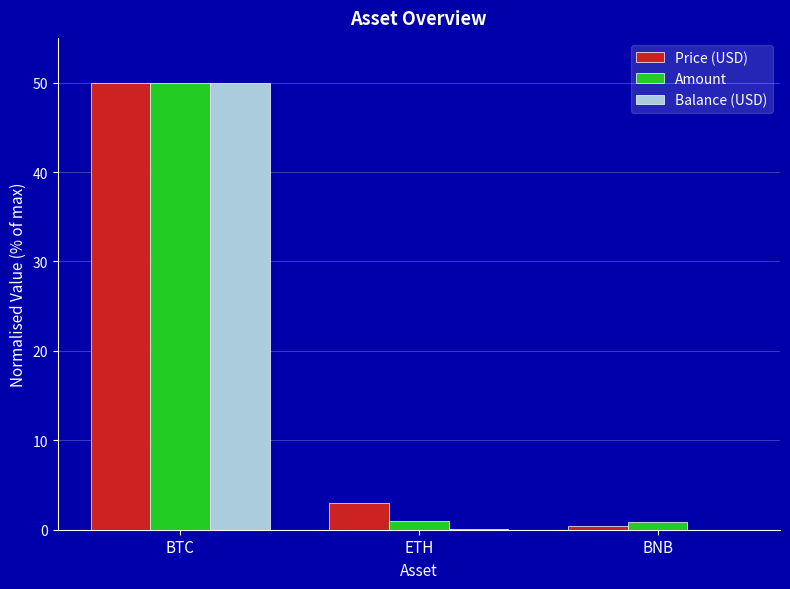

Is it true that Balance (USD) equals 0.0 at BNB?

True